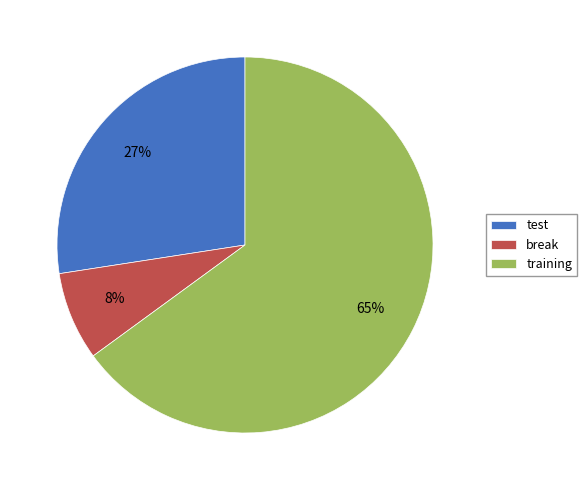

To the nearest percent, what is the average slice percentage?

33%